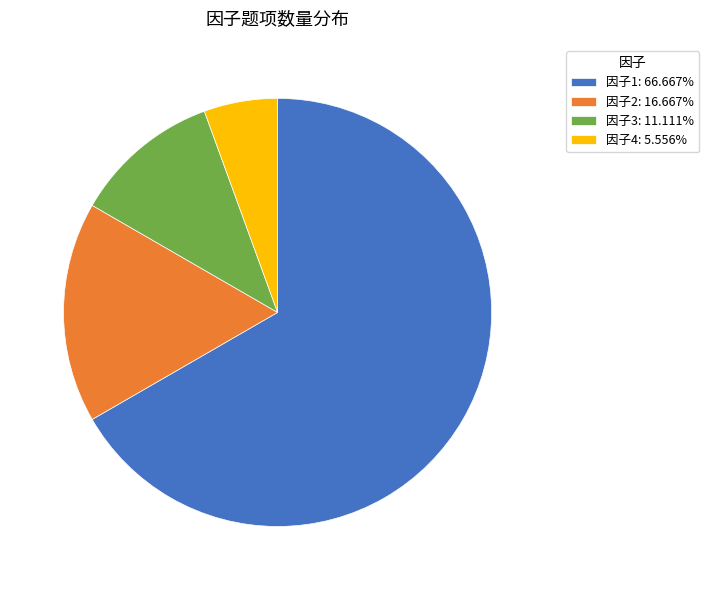

Approximately how many times larger is the value at 因子1 compared to 因子3?

6.0